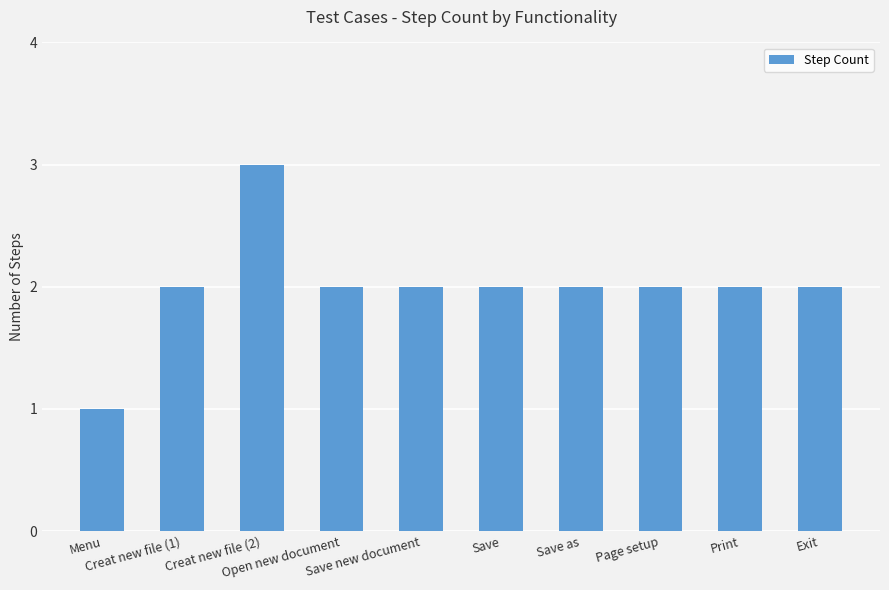

What is the change in value from Creat new file (2) to Save?

-1